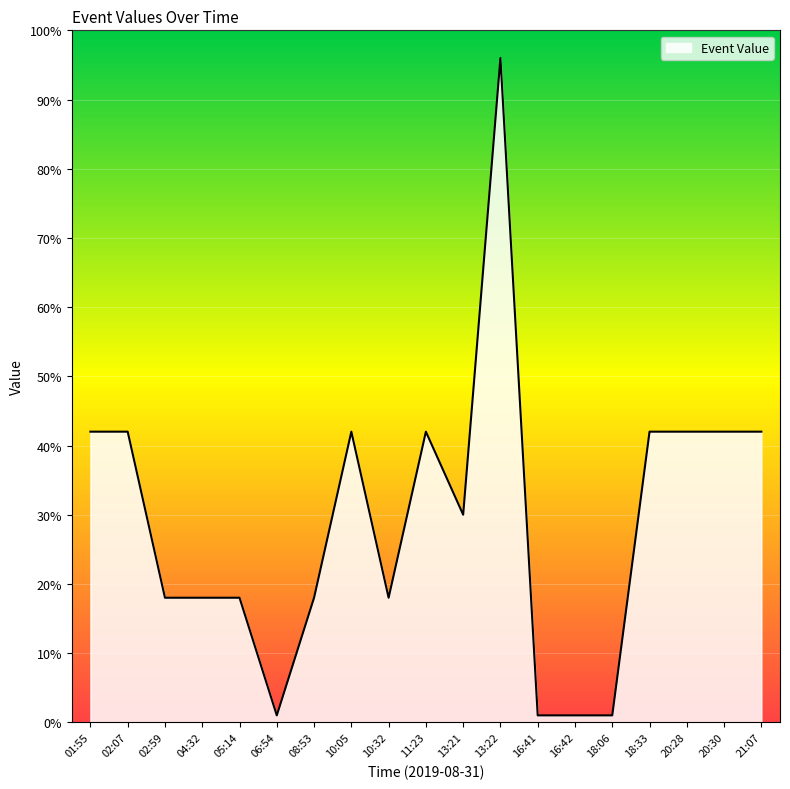

The value at 18:33 is 21. True or false?

False